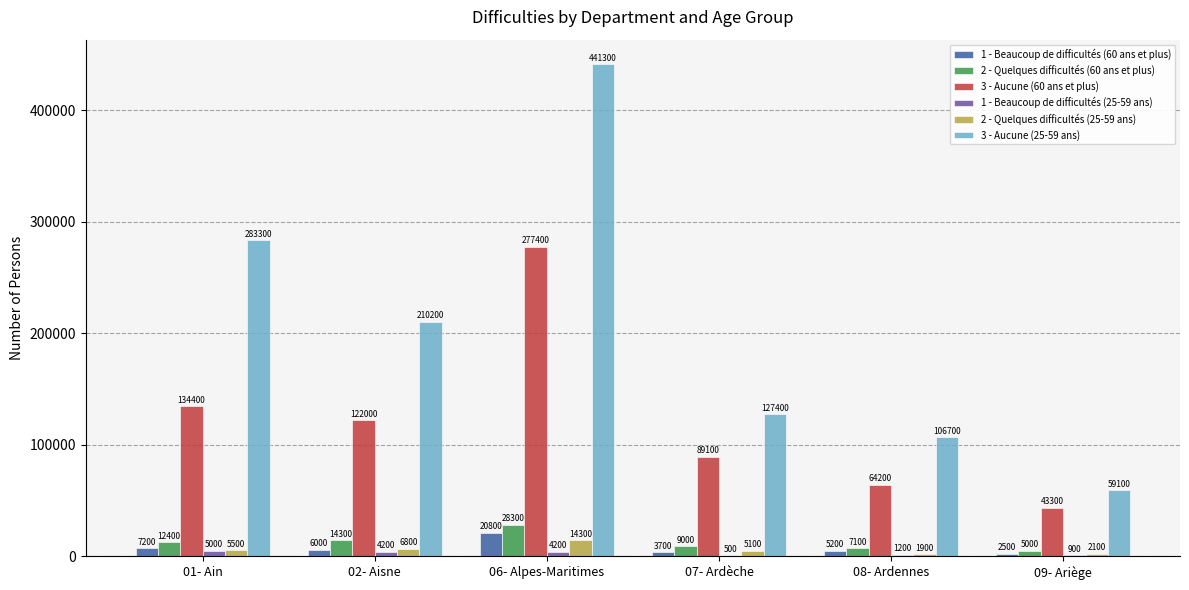

Reading left to right, list all the values displayed in this chart.

1 - Beaucoup de difficultés (60 ans et plus): 7200	6000	20800	3700	5200	2500
2 - Quelques difficultés (60 ans et plus): 12400	14300	28300	9000	7100	5000
3 - Aucune (60 ans et plus): 134400	122000	277400	89100	64200	43300
1 - Beaucoup de difficultés (25-59 ans): 5000	4200	4200	500	1200	900
2 - Quelques difficultés (25-59 ans): 5500	6800	14300	5100	1900	2100
3 - Aucune (25-59 ans): 283300	210200	441300	127400	106700	59100